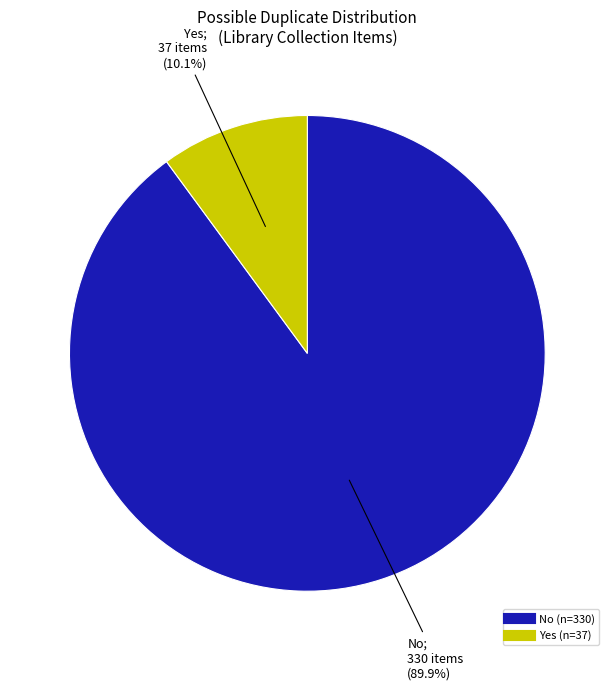

Is there any slice that represents more than half of the pie?

Yes